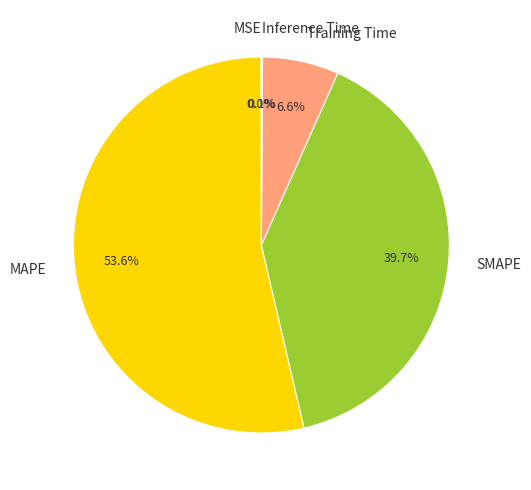

Between SMAPE and MAPE, which is larger?

MAPE